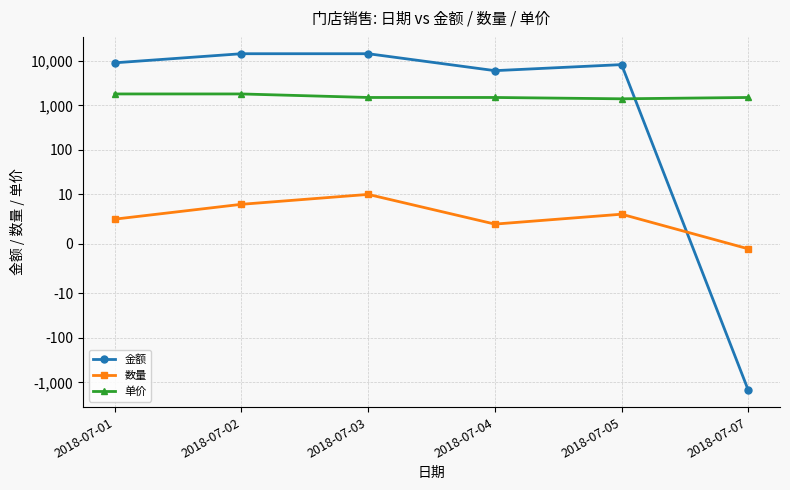

How many values in 数量 are below zero?

1